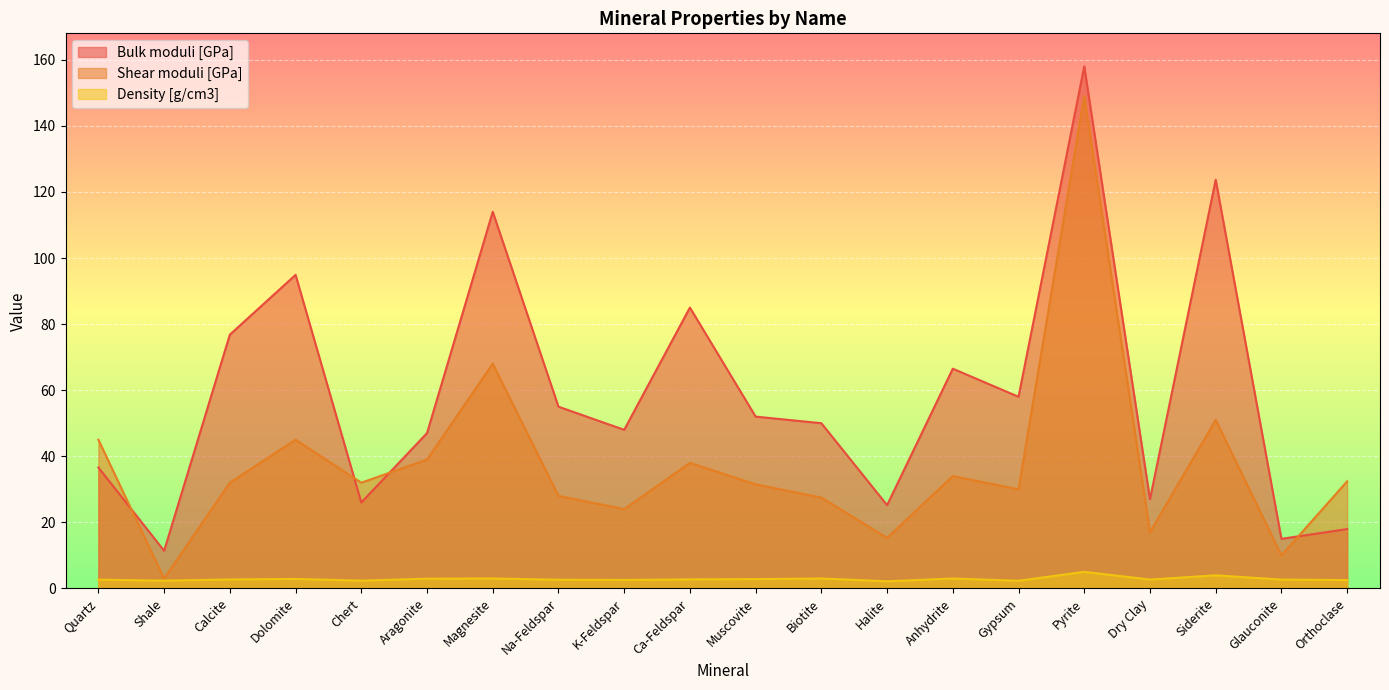

What is the greatest value displayed?

158.0